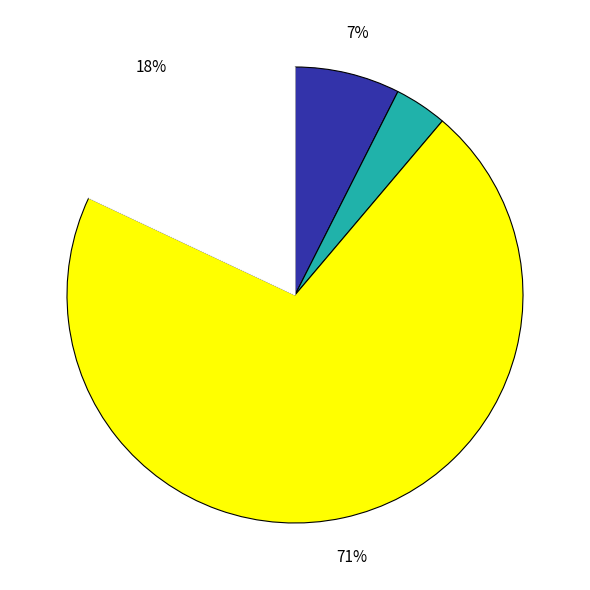

Does any single category account for the majority?

Yes